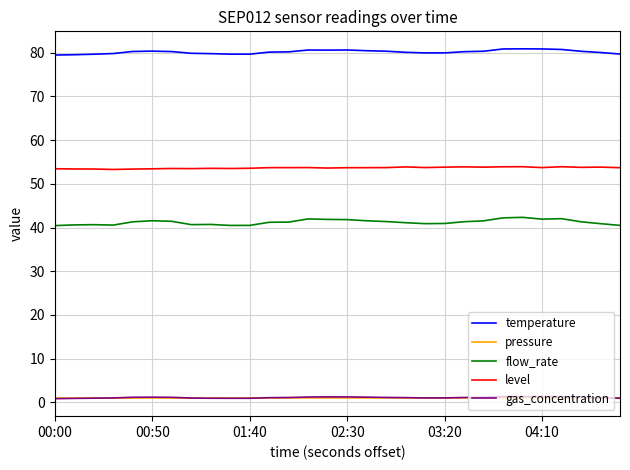

Which series has the widest spread of values?

flow_rate